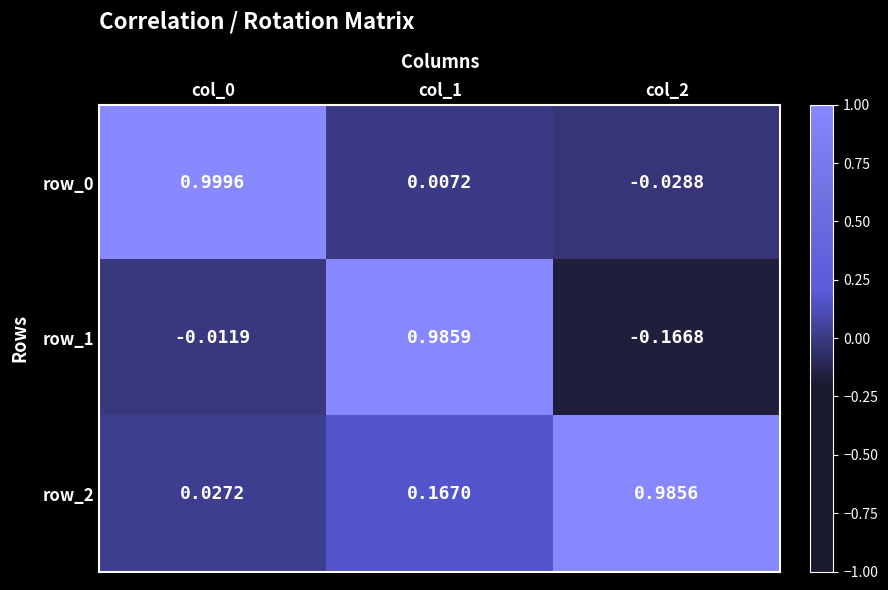

Which series has the largest total across all categories?

row_2